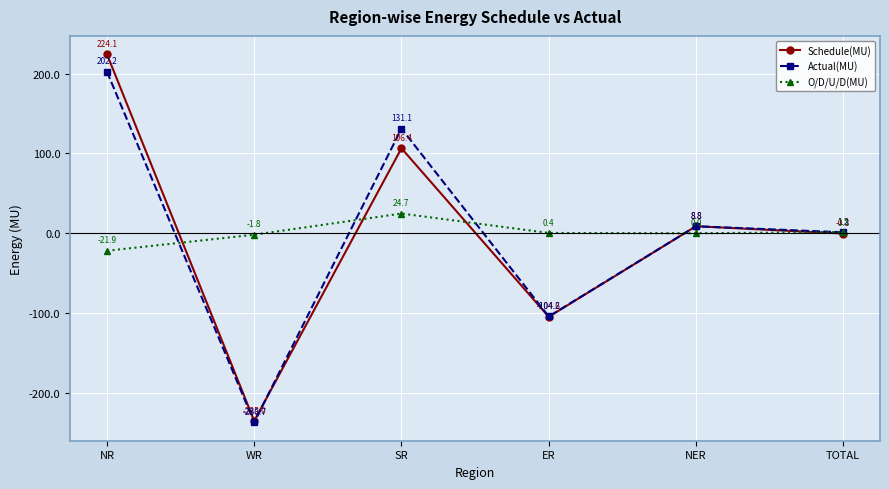

What is the difference between the highest and lowest values at NER?

8.8